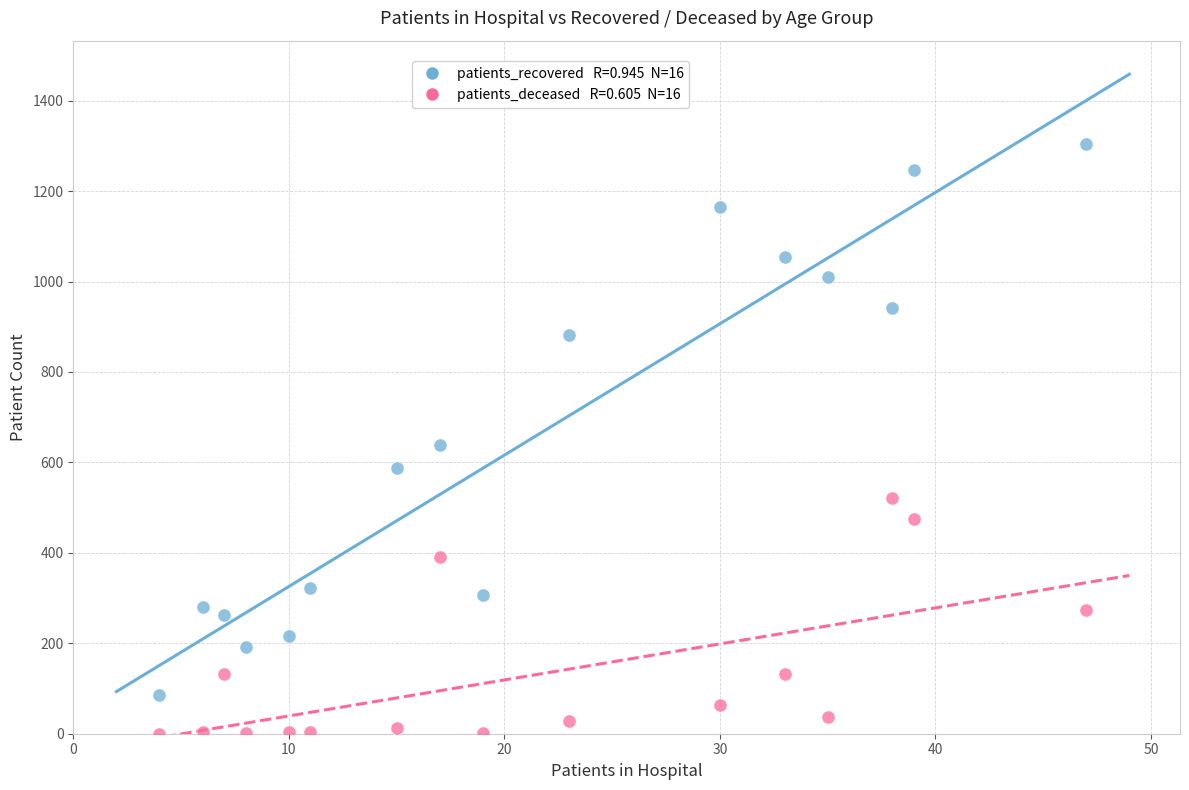

Across all data points, what is the range of Y values (max minus min)?

1305